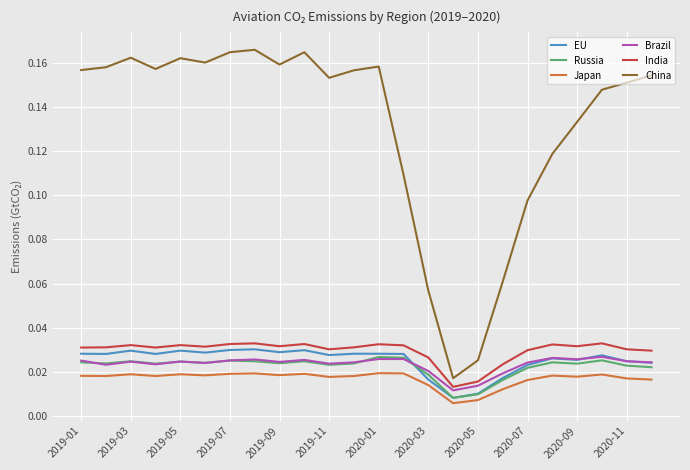

True or false: China and Japan intersect in this chart.

False